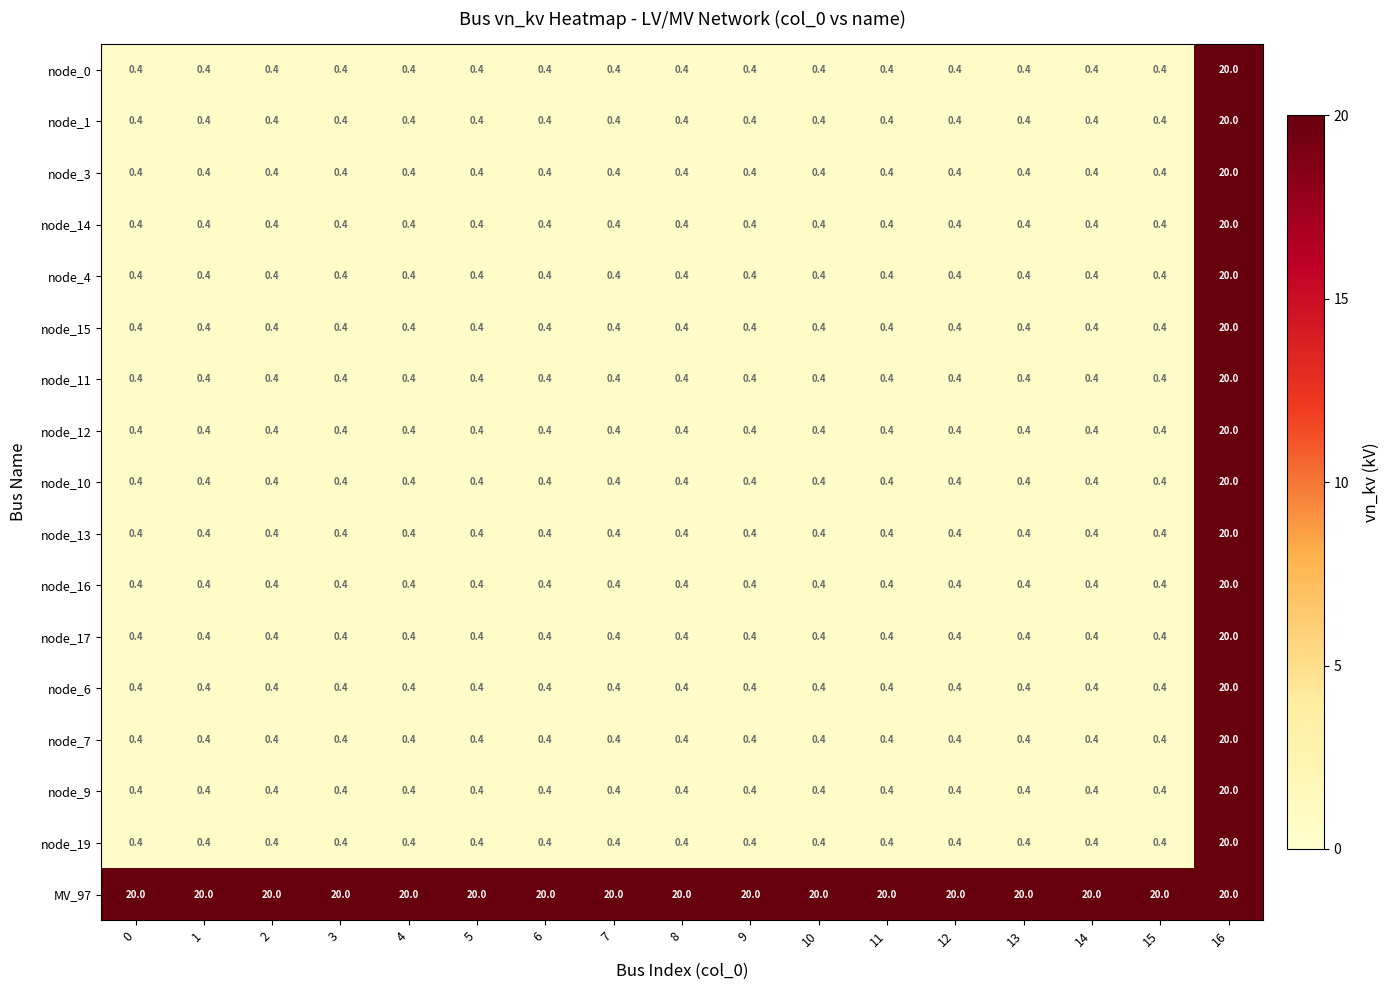

What value does the node_9 series have at 9?

0.4